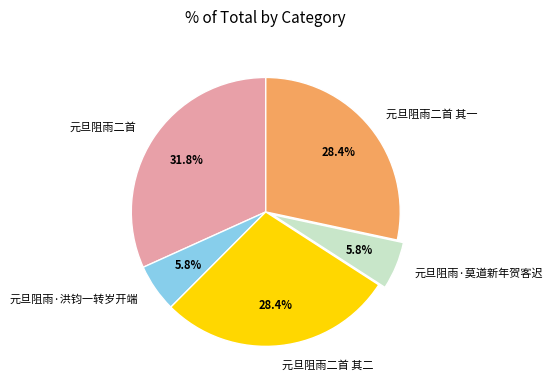

Does any single category account for the majority?

No